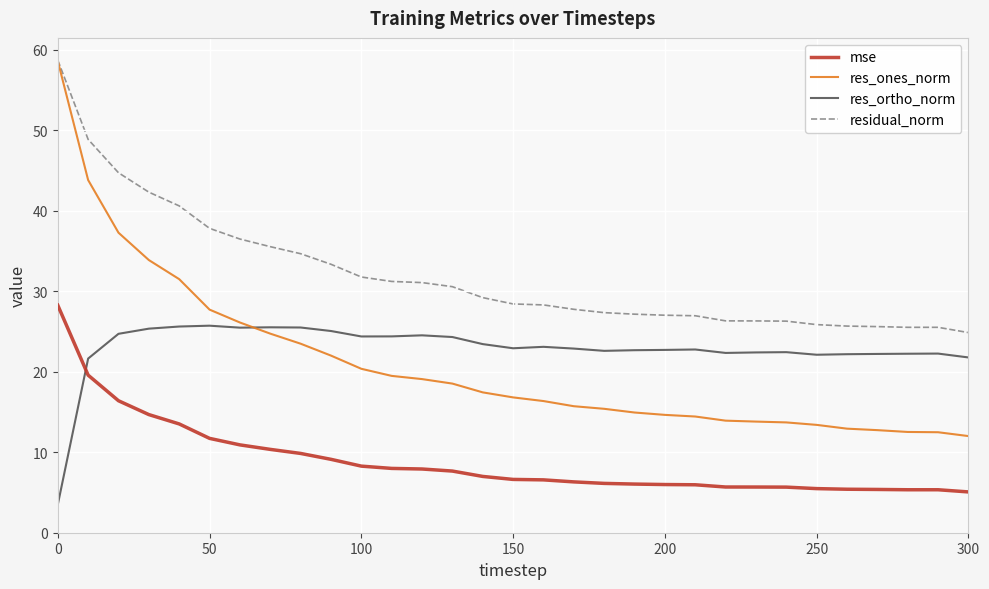

True or false: mse and residual_norm cross at least once.

False